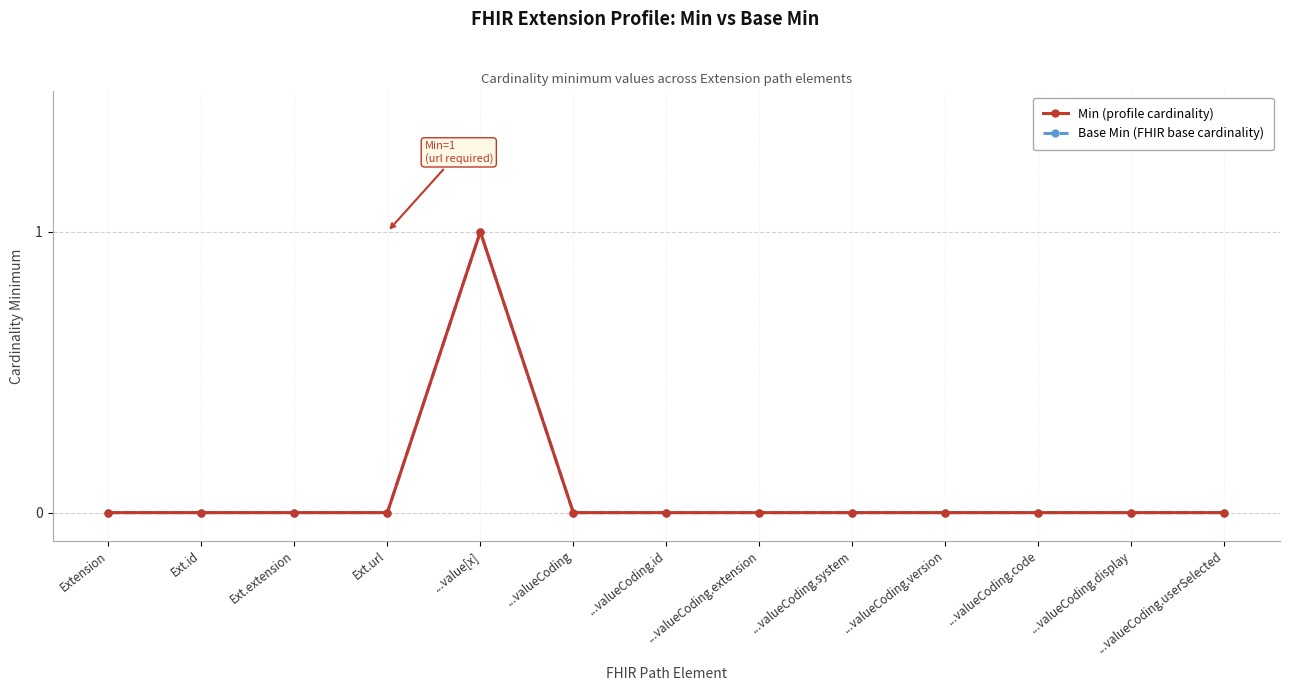

Does the chart have visible grid lines?

Yes